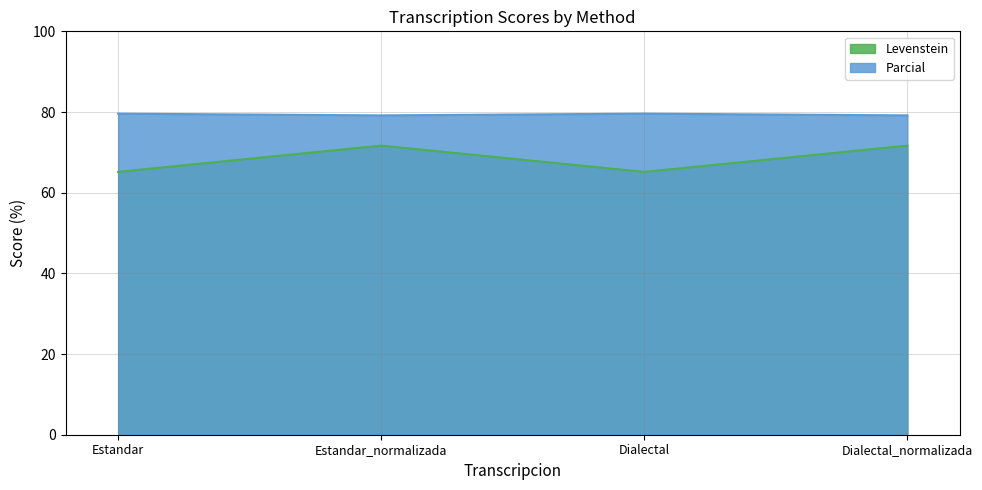

What is the minimum value for Parcial?

79.2